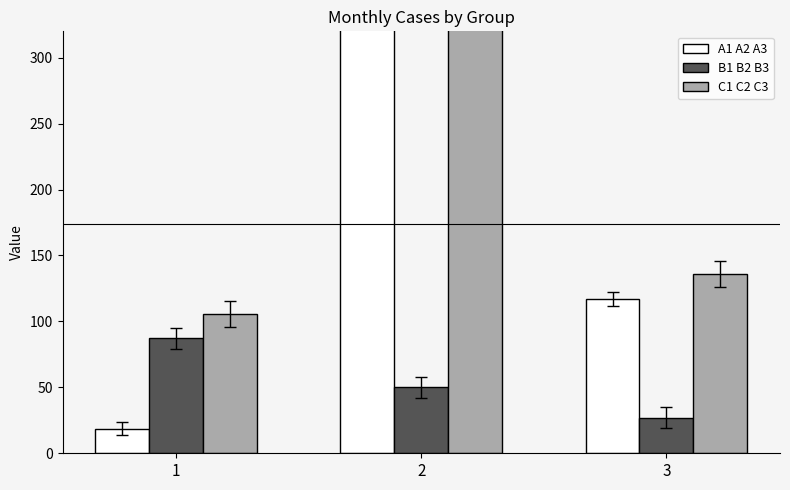

The error series shows 105.5 at 1. True or false?

True